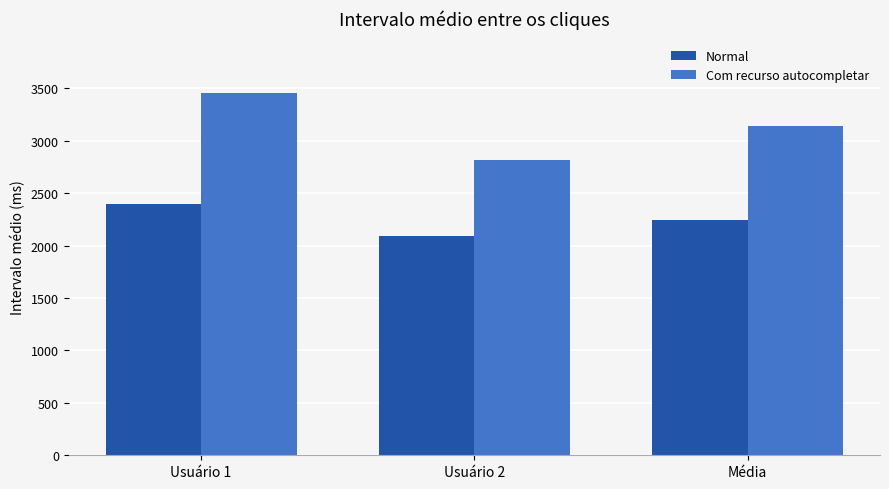

What is the maximum value for Com recurso autocompletar?

3457.5